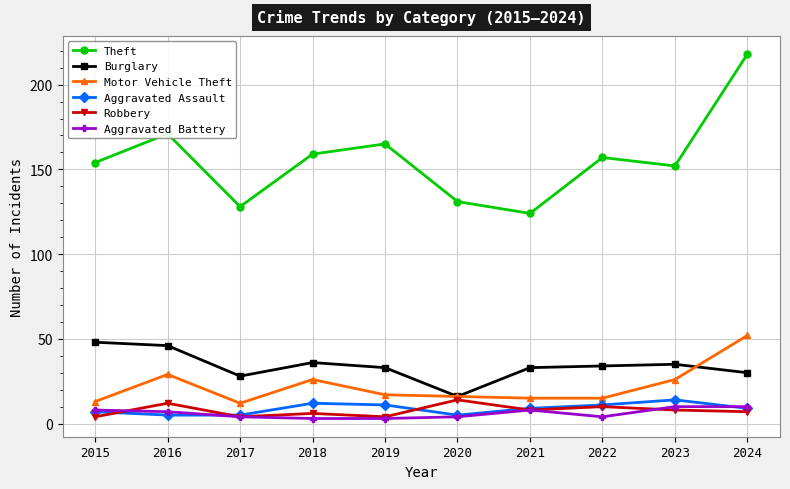

How many lines are shown in the chart?

6